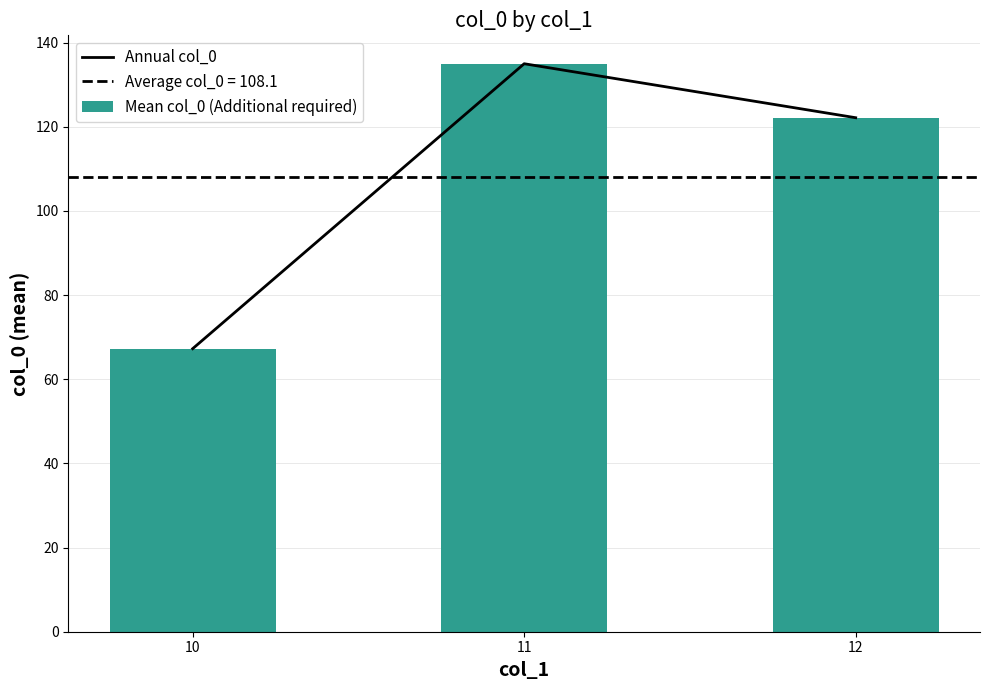

What is the lowest value of the Annual col_0 series?

67.3